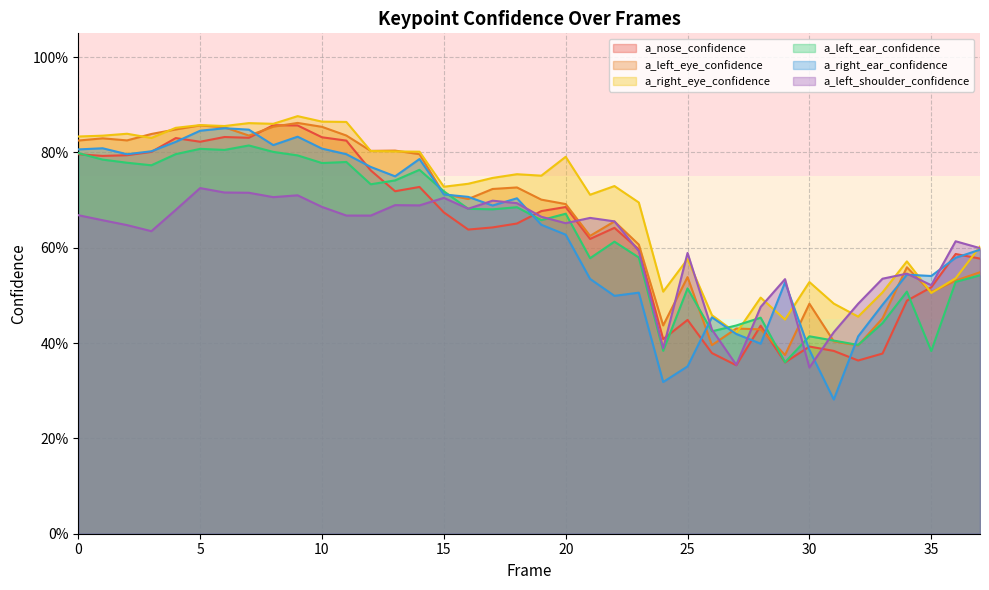

What is the value of the a_left_eye_confidence point at the 4th from the left?

0.8